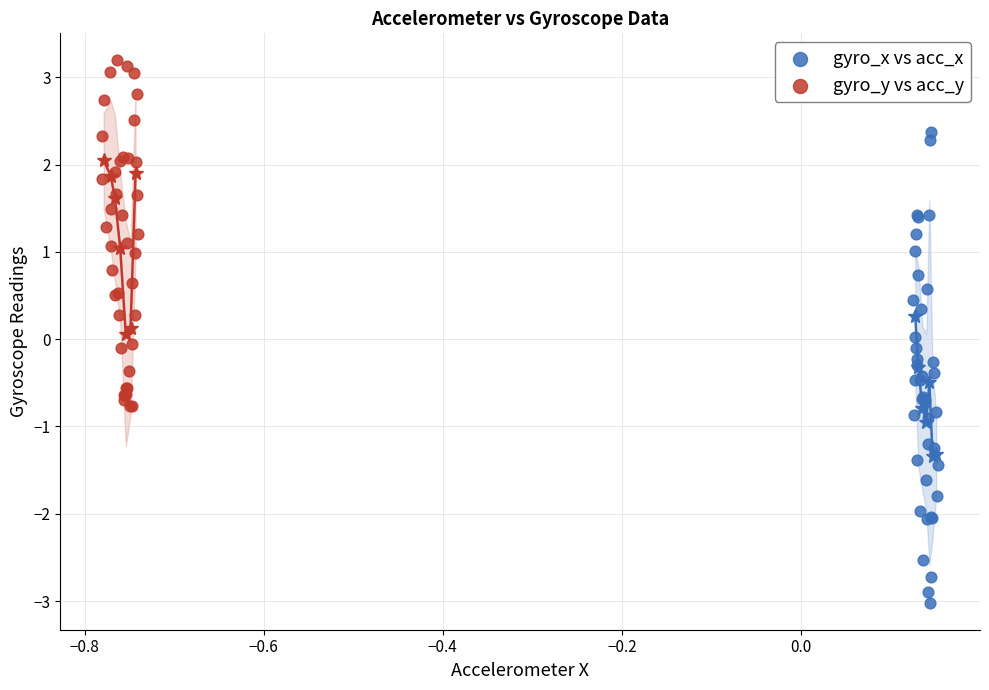

What are all the series names shown in the legend?

gyro_x vs acc_x, gyro_y vs acc_y